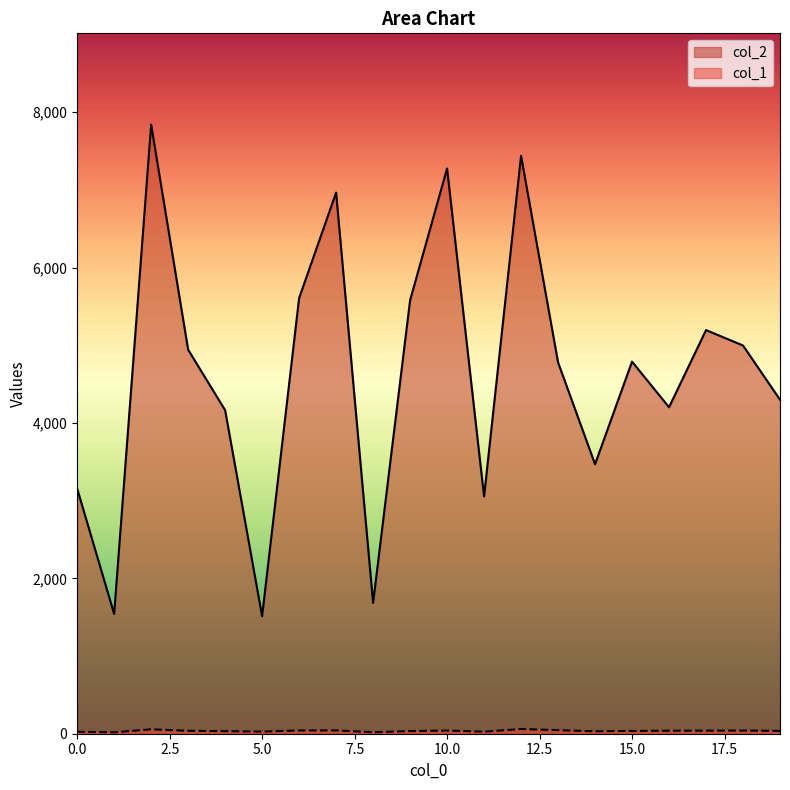

Is it true that col_2 equals 5195 at 17?

True